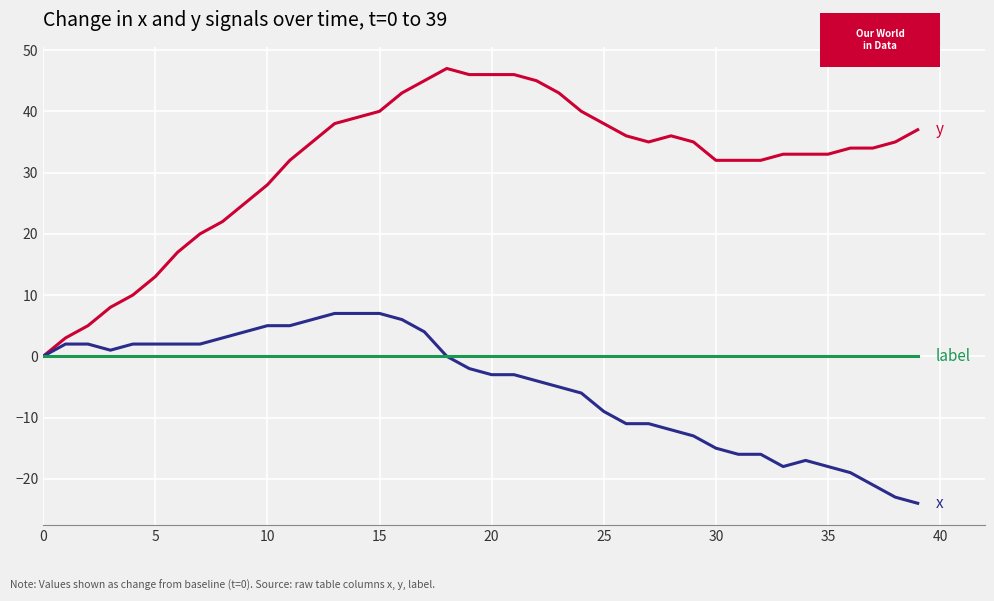

What is the minimum value shown in the chart?

-24